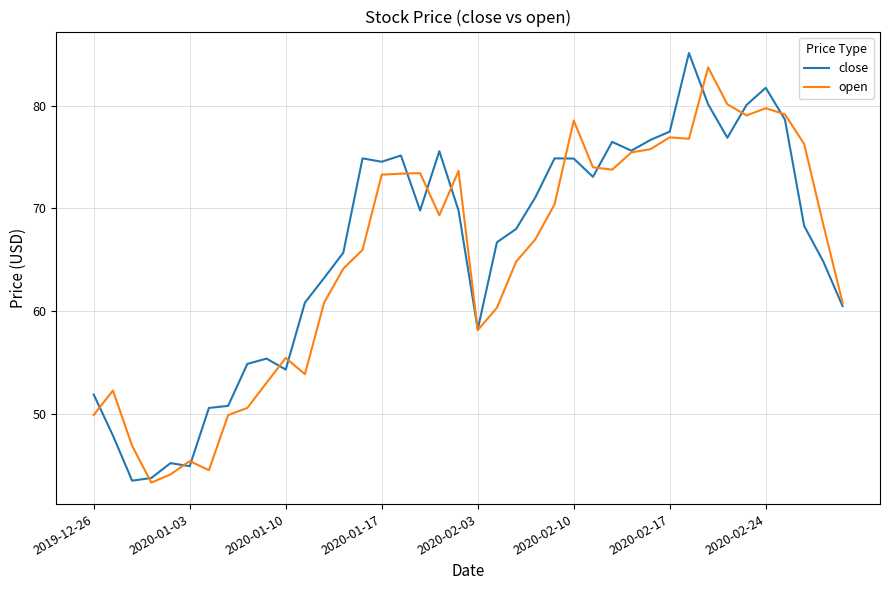

What is the smallest value displayed?

43.3